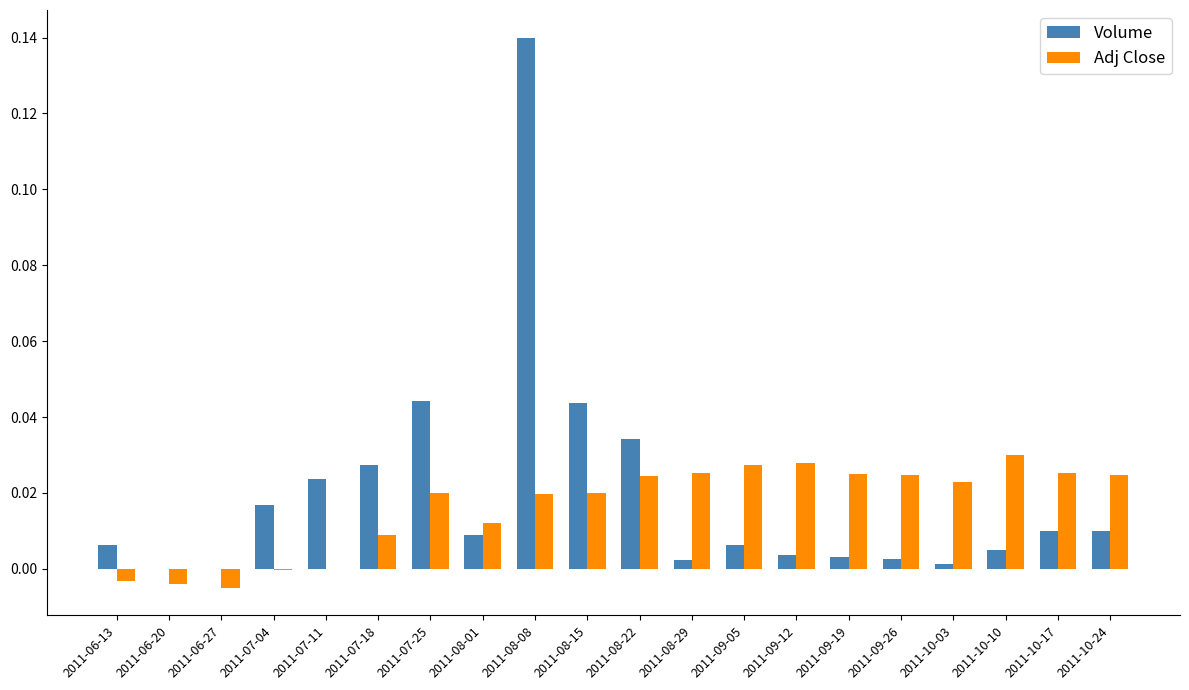

Is the value of Volume at 2011-10-24 greater than the value of Adj Close at 2011-10-24?

No